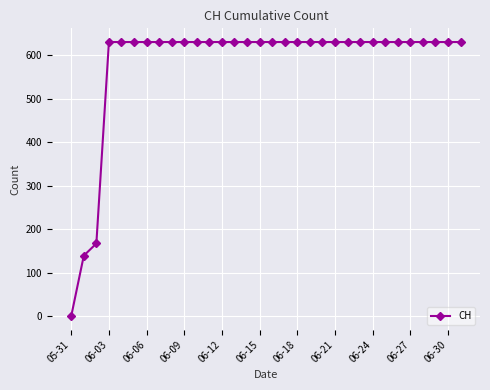

What is the value of the 26th point from the left?

631